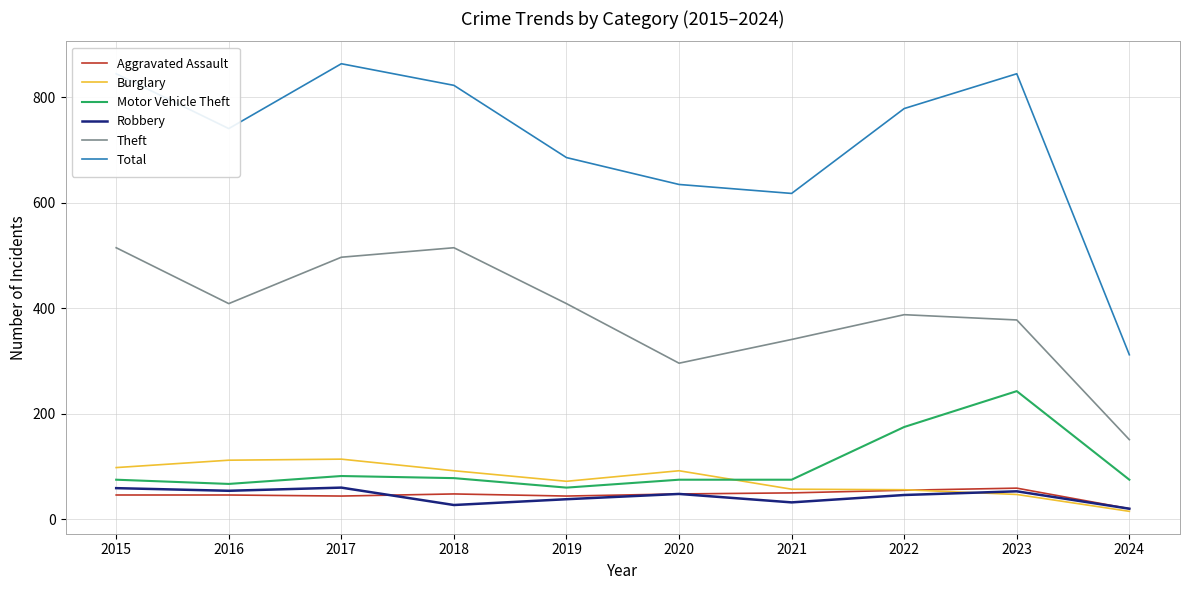

What is the total value across all series at 2024?

593